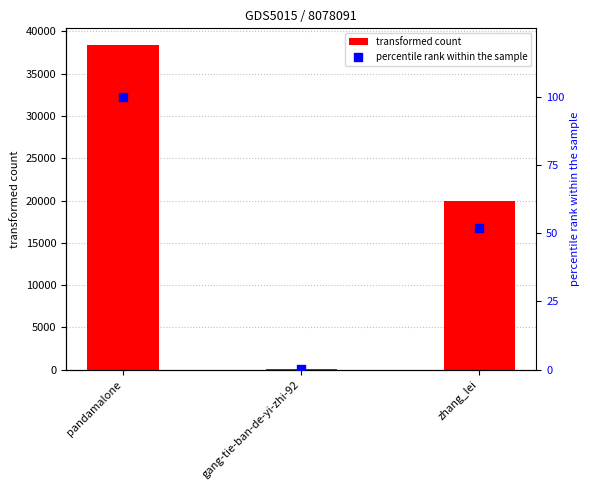

Is the value of transformed count at zhang_lei greater than the value of percentile rank within the sample at gang-tie-ban-de-yi-zhi-92?

Yes